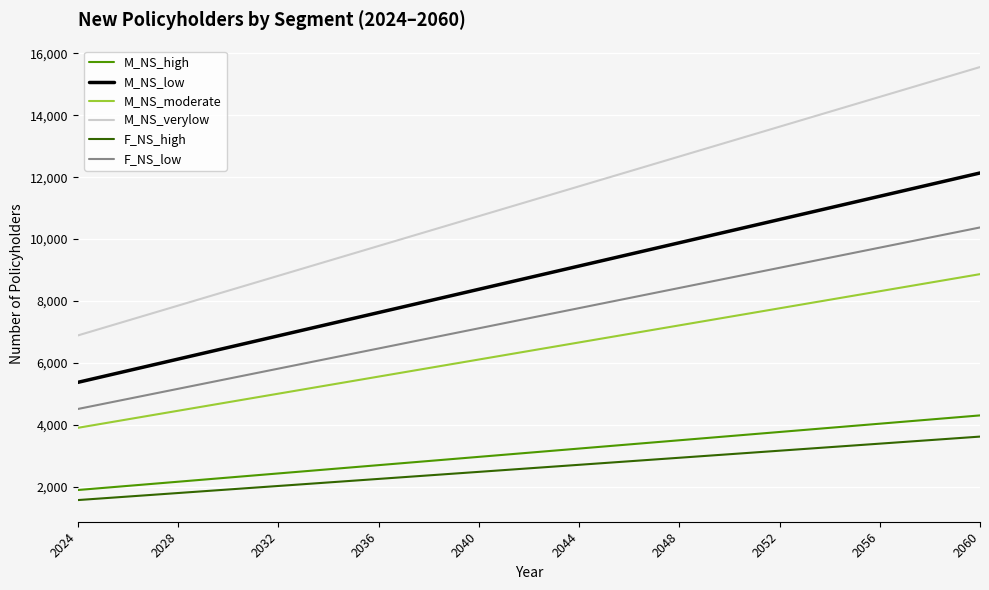

True or false: M_NS_low and M_NS_verylow intersect in this chart.

False